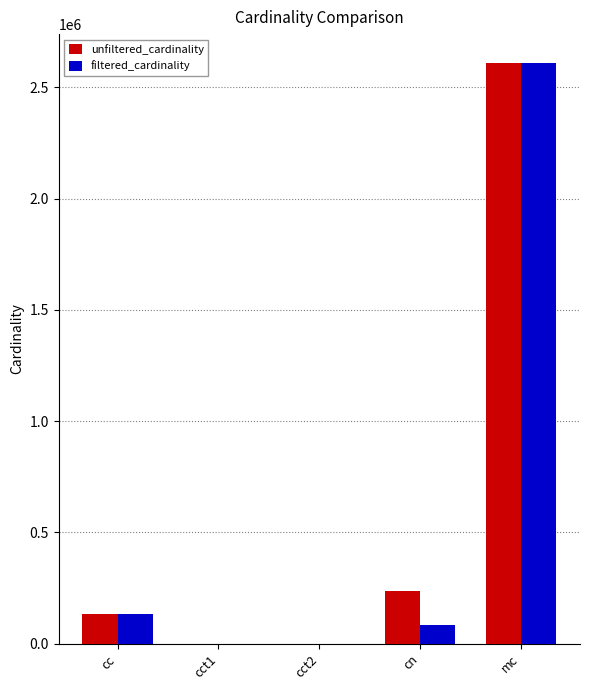

What is the sum of all filtered_cardinality values?

2829060